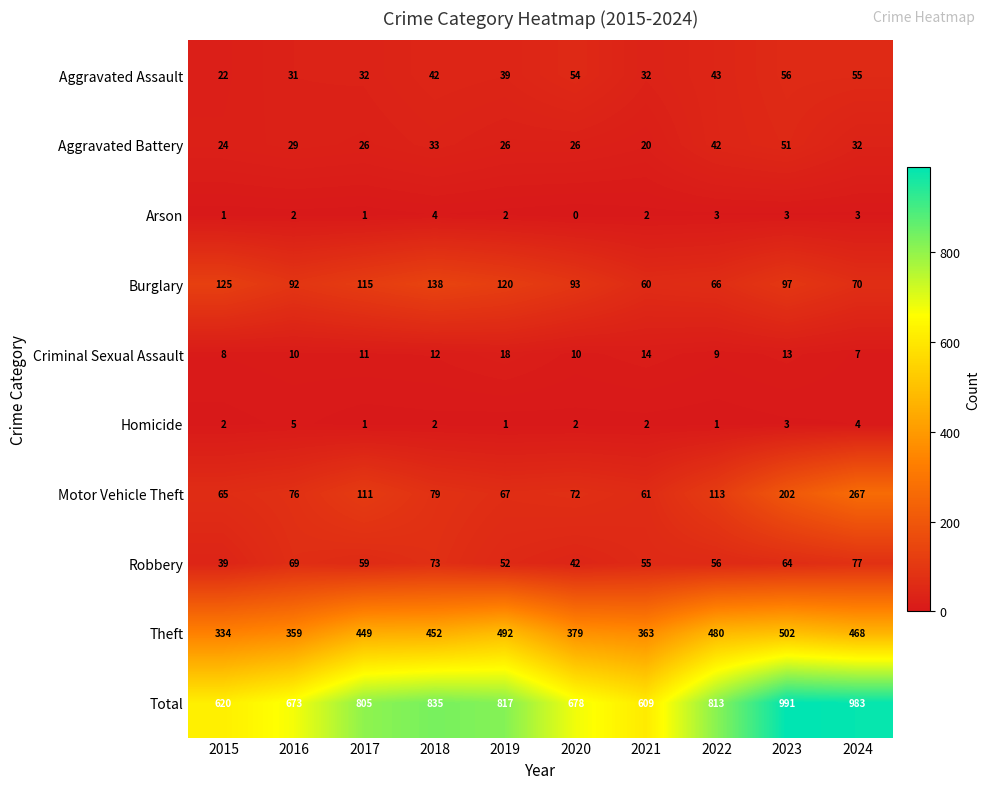

The value of Aggravated Assault at 2021 is 32. True or false?

True